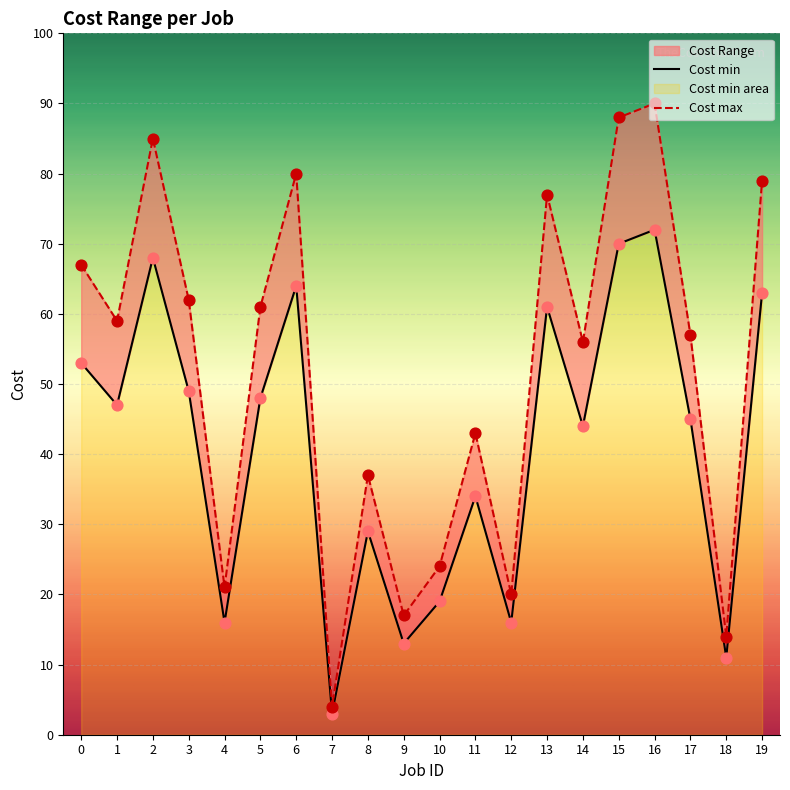

At which category is the sum across all series the highest?

16